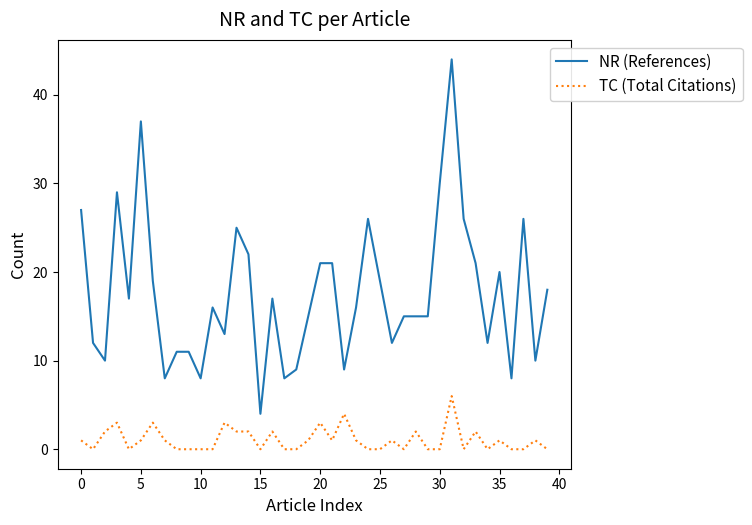

List the series in order of their peak value, highest first.

NR (References), TC (Total Citations)